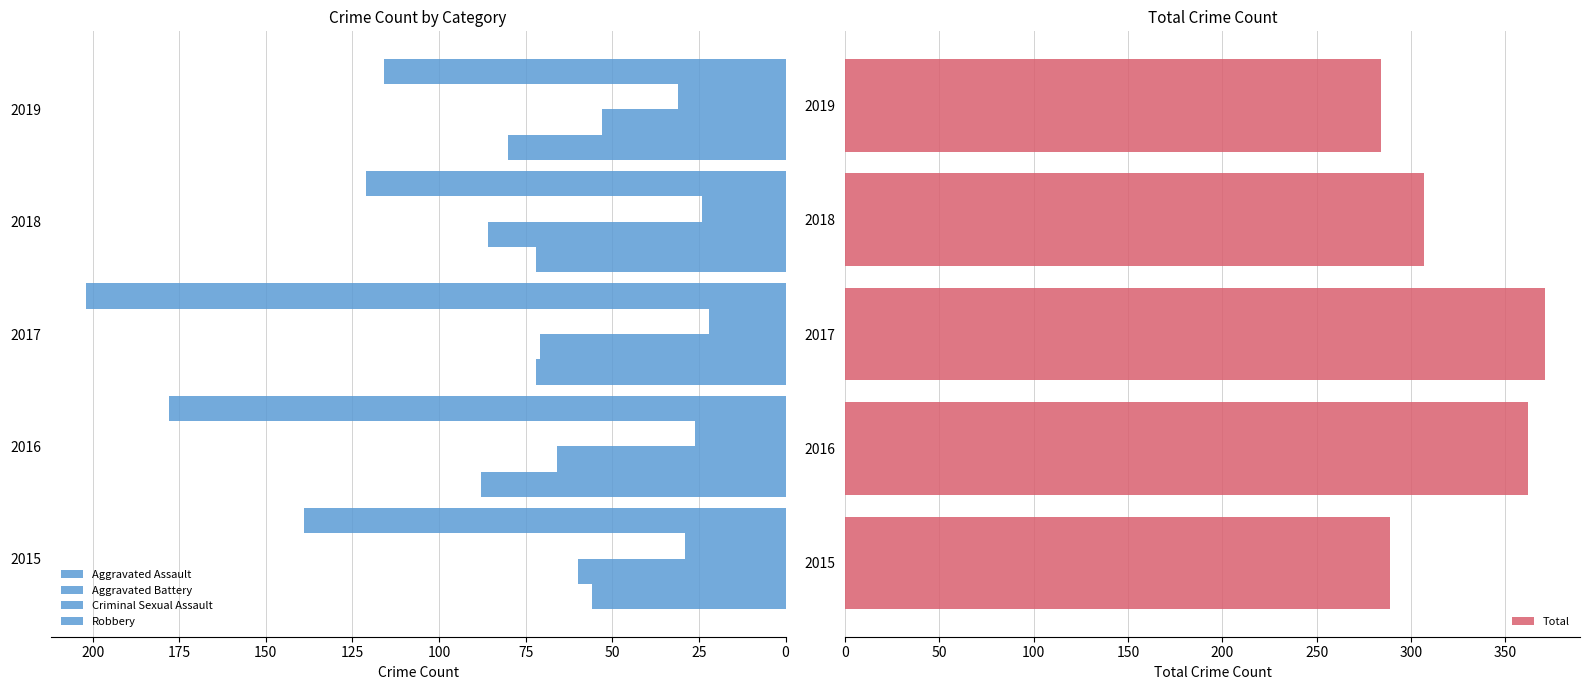

Which series has the largest total across all categories?

Total